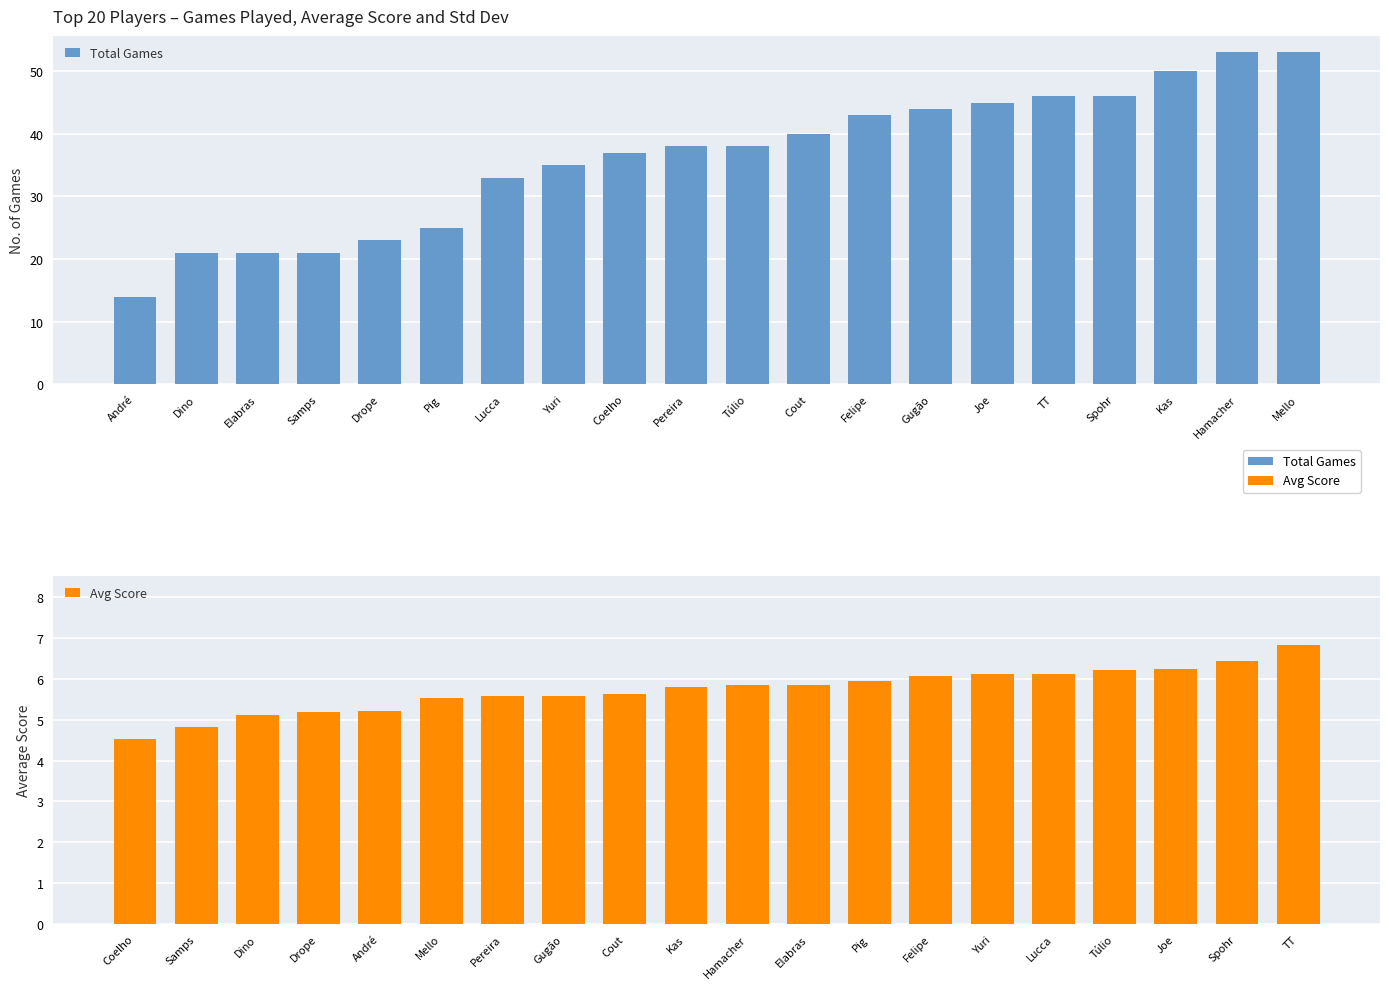

Which category has the highest value across all series?

Hamacher